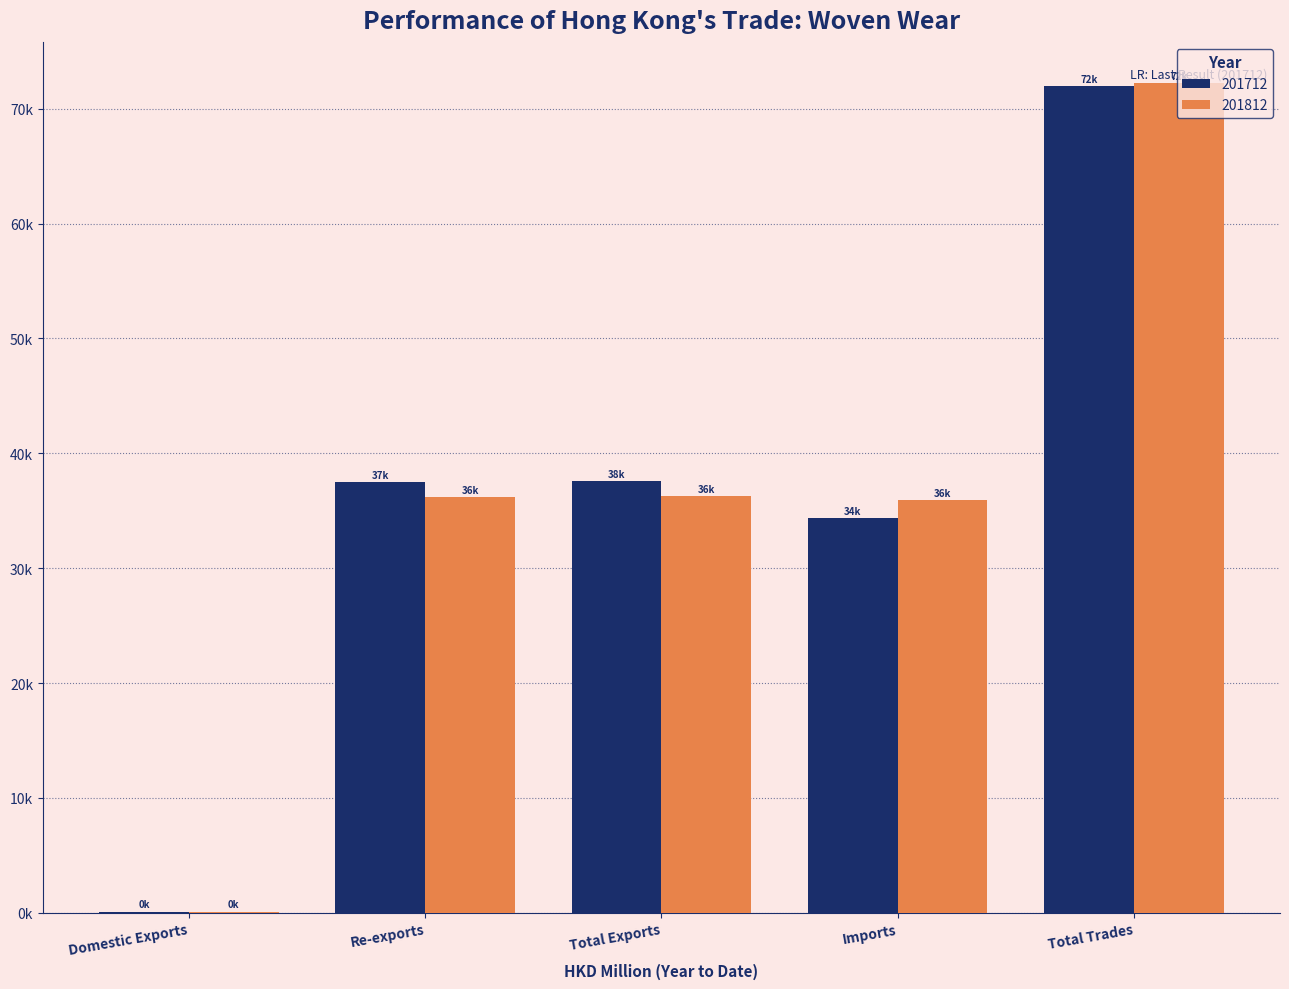

Rank the series by their maximum value, from highest to lowest.

201812, 201712